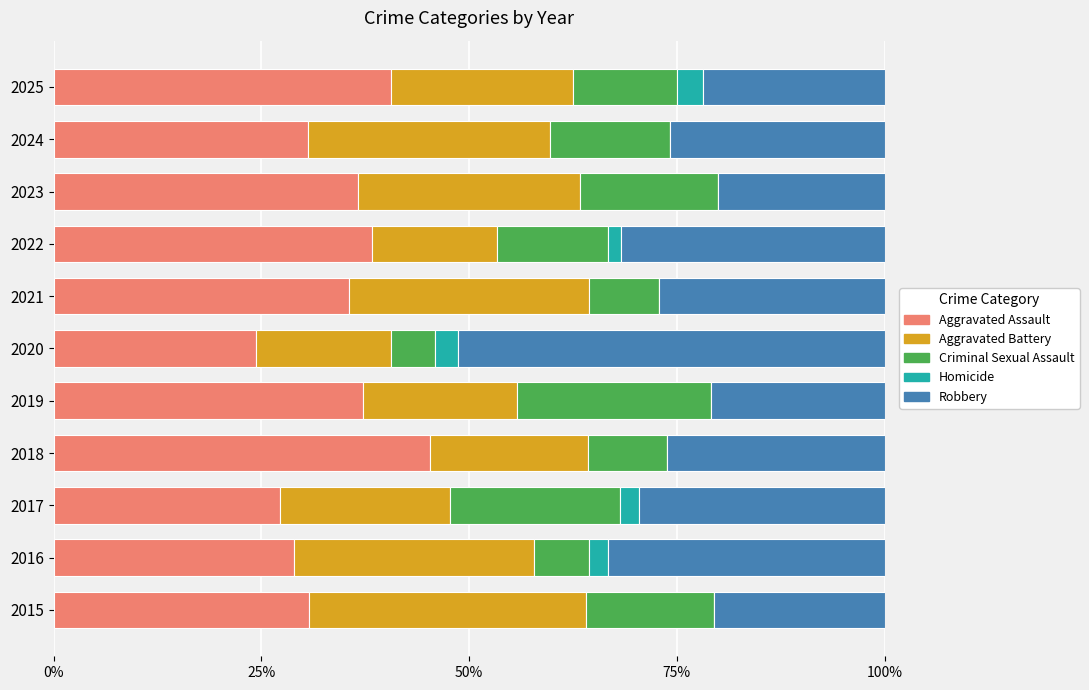

What are all the series names shown in the legend?

Aggravated Assault, Aggravated Battery, Criminal Sexual Assault, Homicide, Robbery